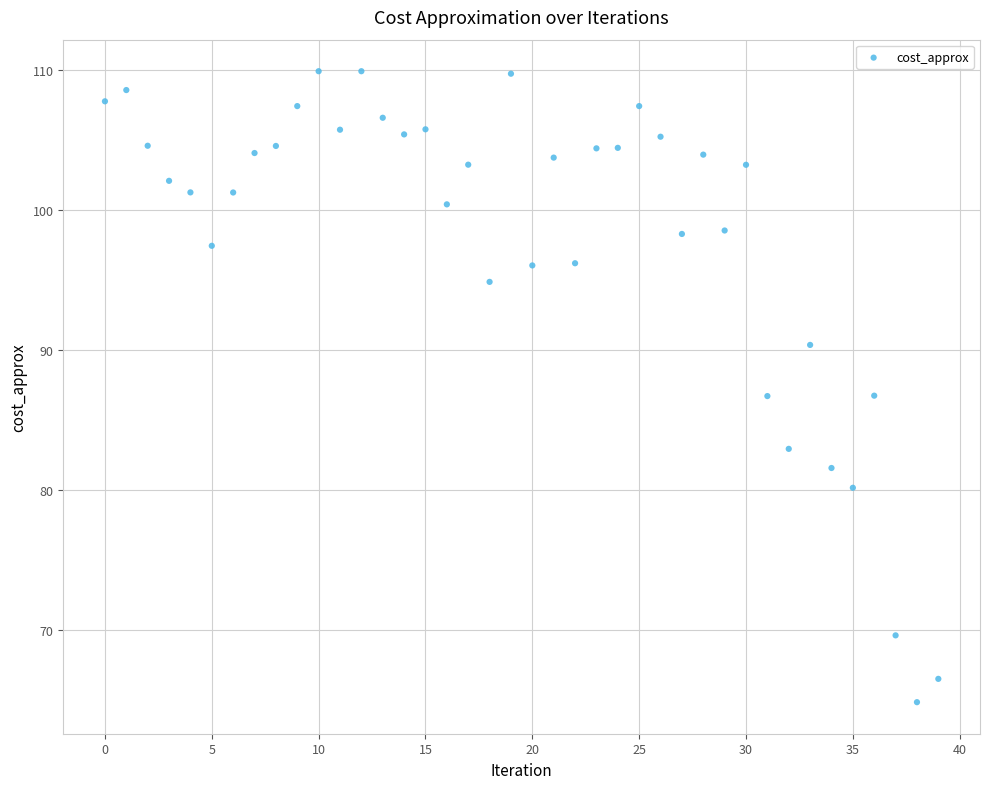

What is the range of Y values (max minus min)?

45.0